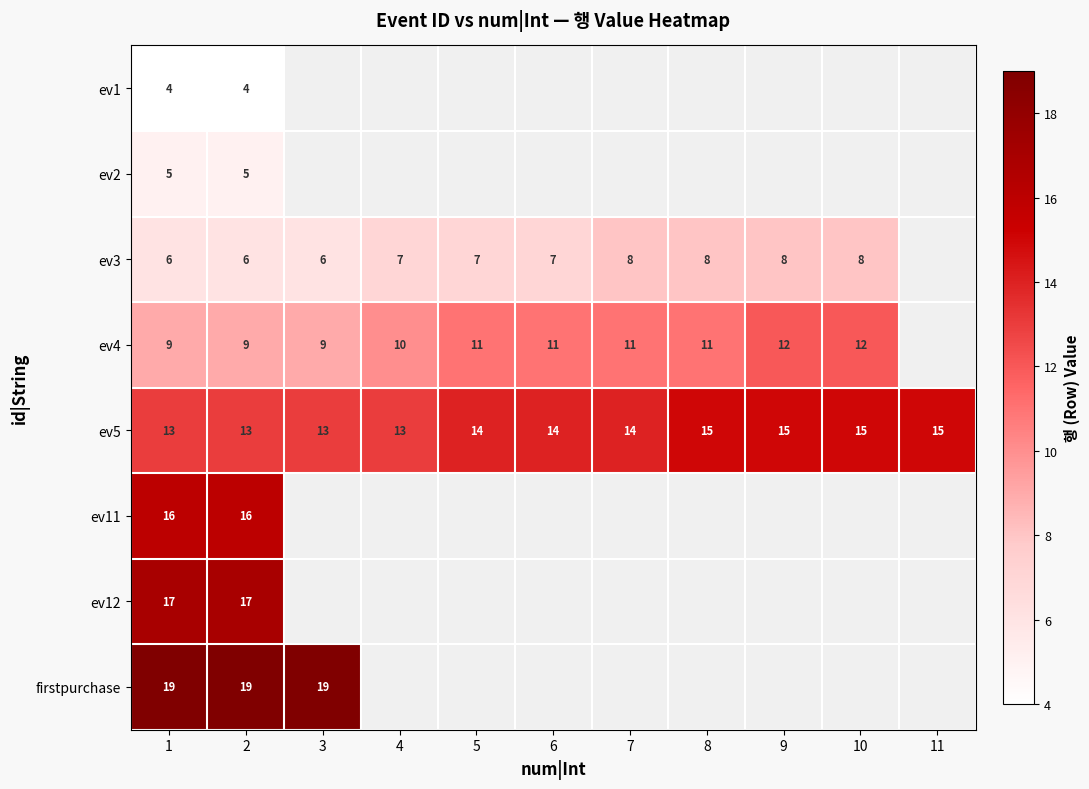

The value of ev3 at 9 is 5. True or false?

False